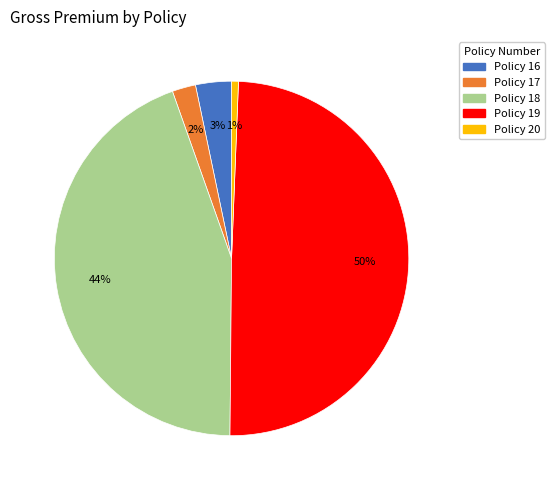

To the nearest percent, what is the combined percentage of Policy 17 and Policy 20?

3%